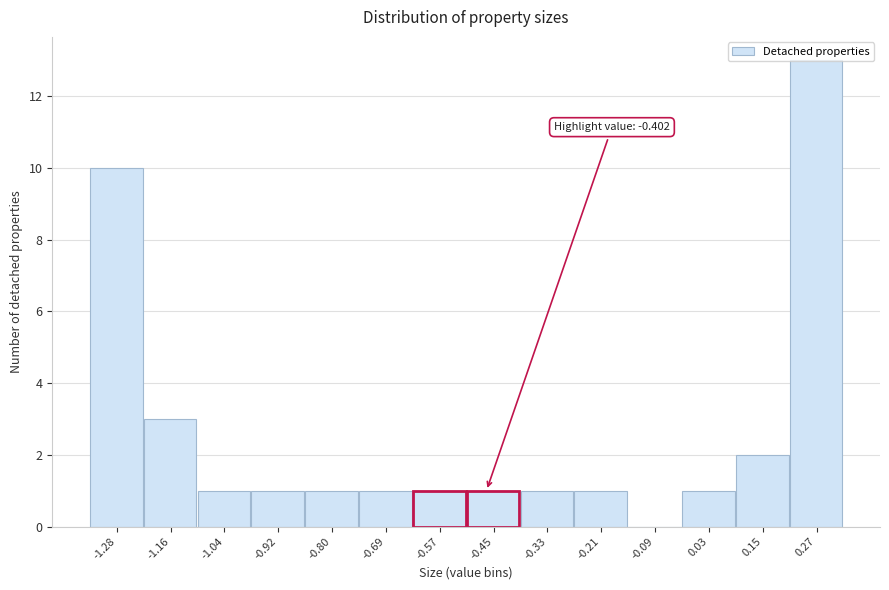

Read the value at 0.27, to the nearest 5.

15